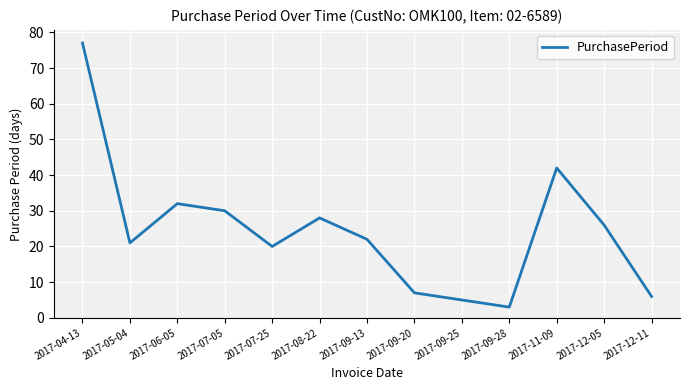

What position from the left is 2017-12-11?

13